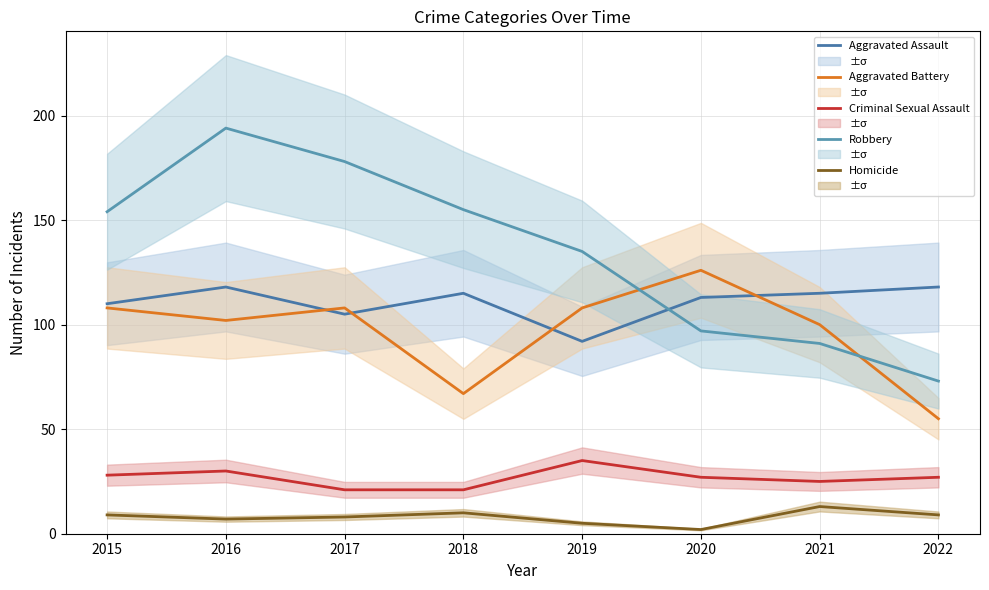

Rank the categories by Aggravated Battery value from lowest to highest.

2022, 2018, 2021, 2016, 2015, 2017, 2019, 2020